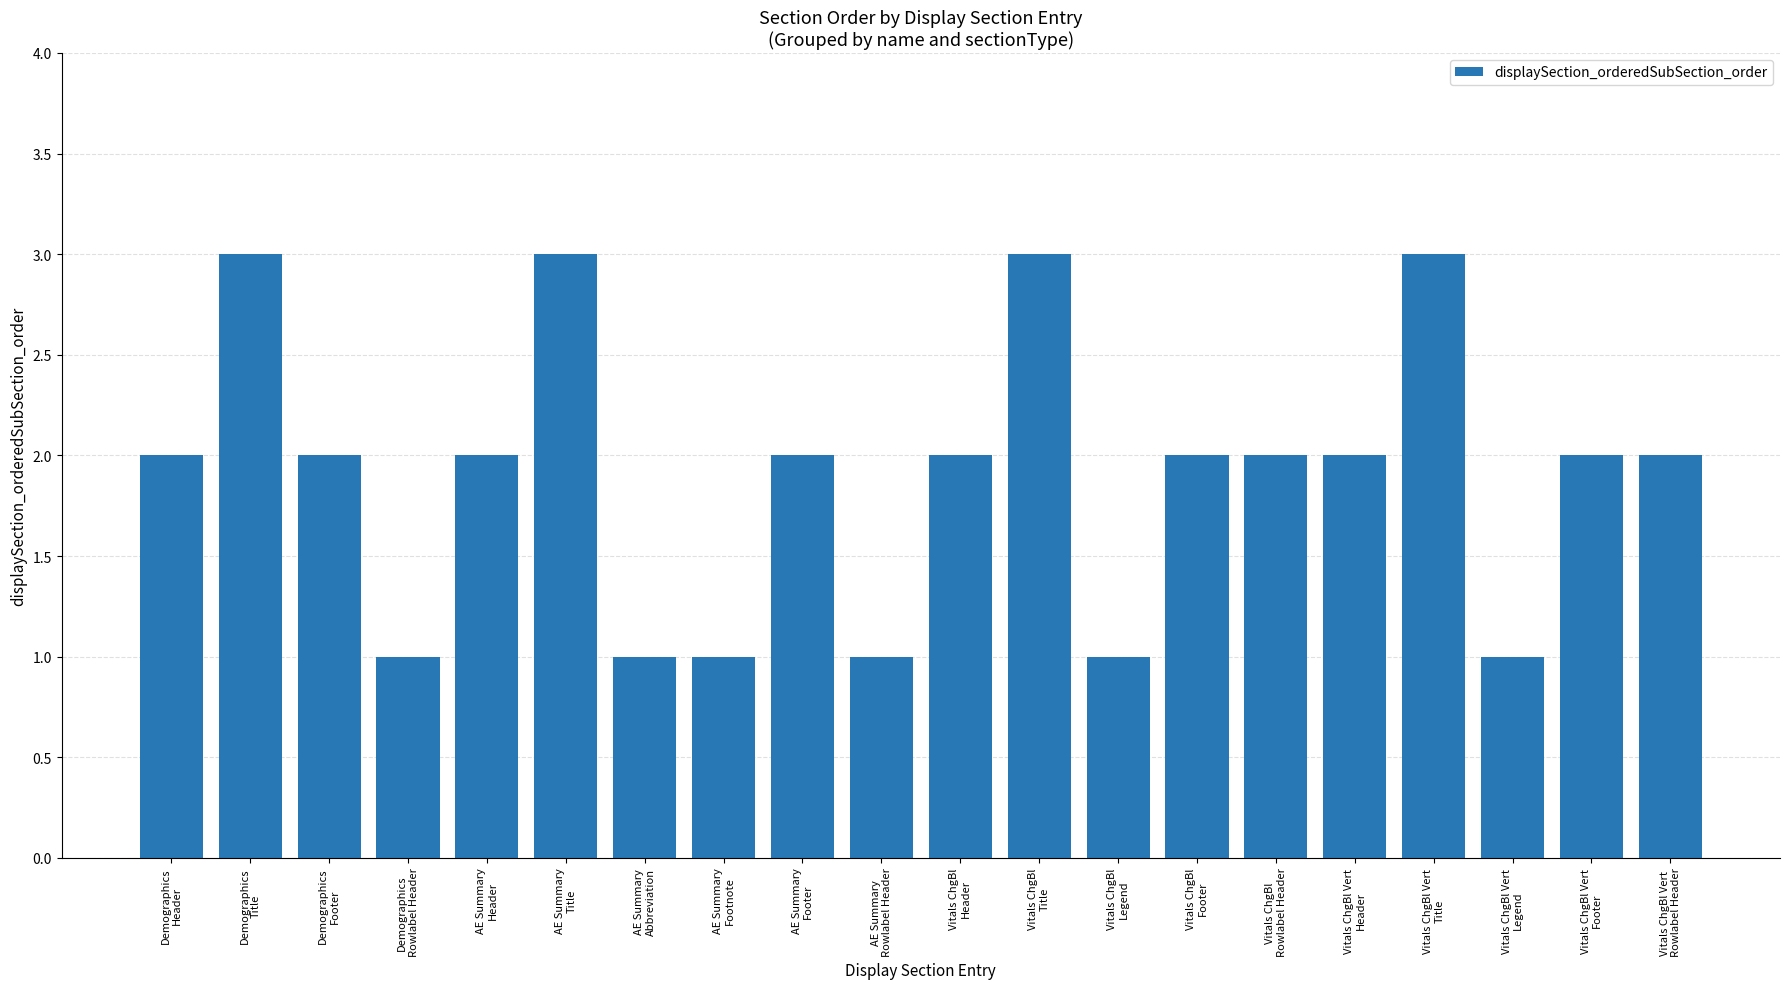

What is the value of the 17th bar from the left?

3